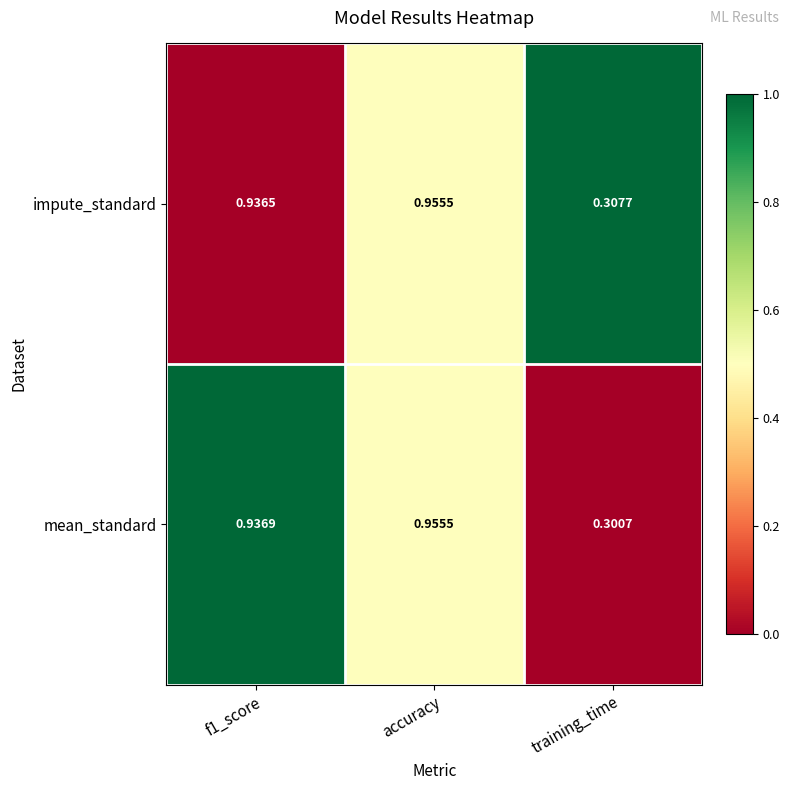

At which label is mean_standard closest to 0?

training_time